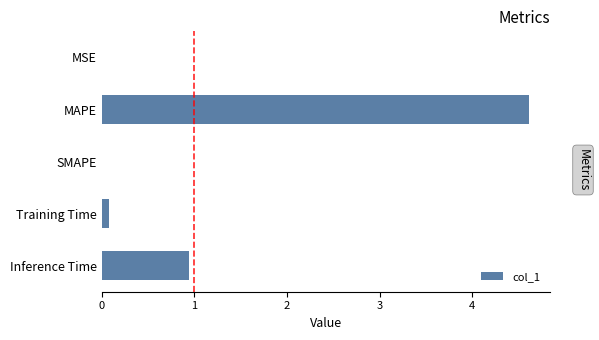

What is the change in value from MAPE to SMAPE?

-4.6